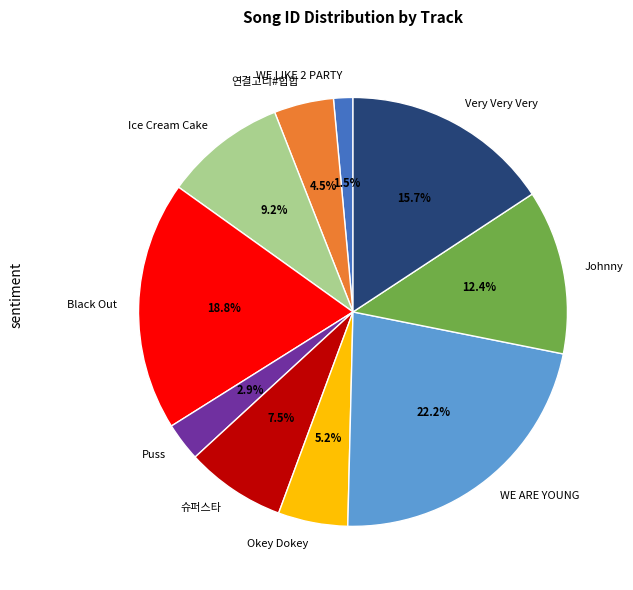

Which has a higher value, Puss or Very Very Very?

Very Very Very